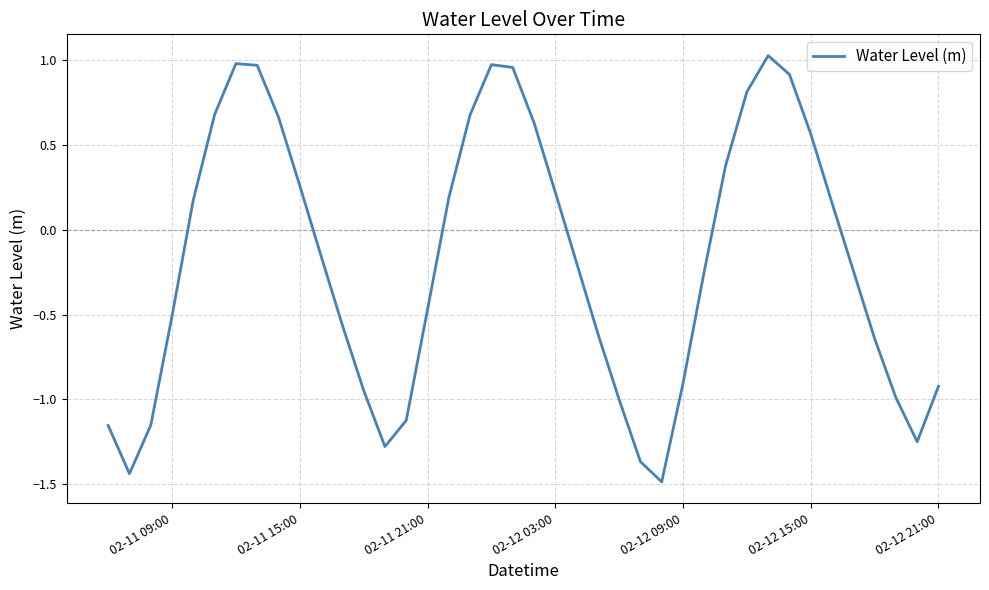

What is the minimum value shown in the chart?

-1.5